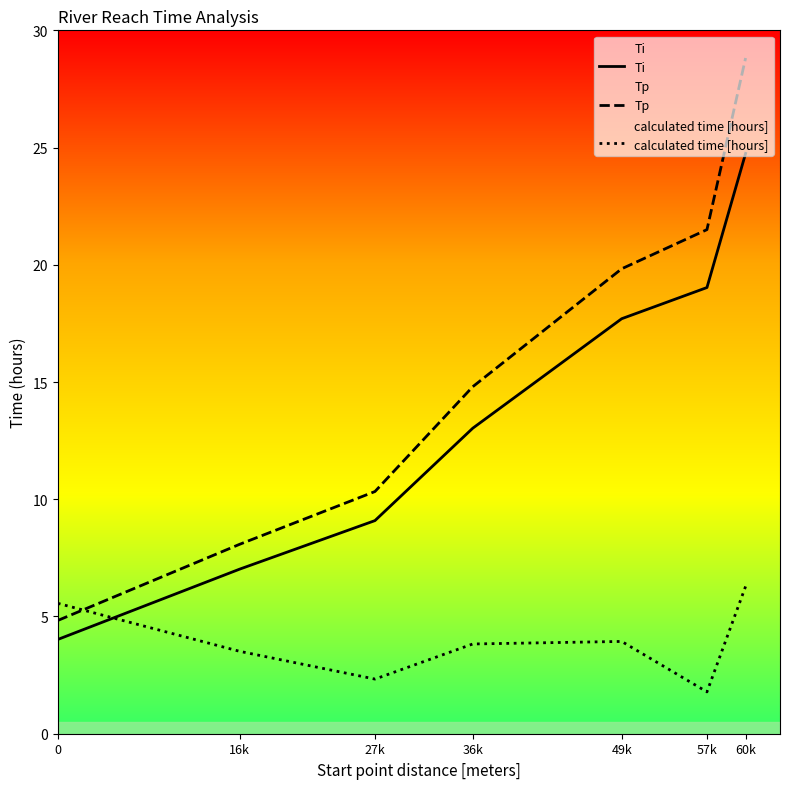

What is the spread (max minus min) of values at 36k?

11.0